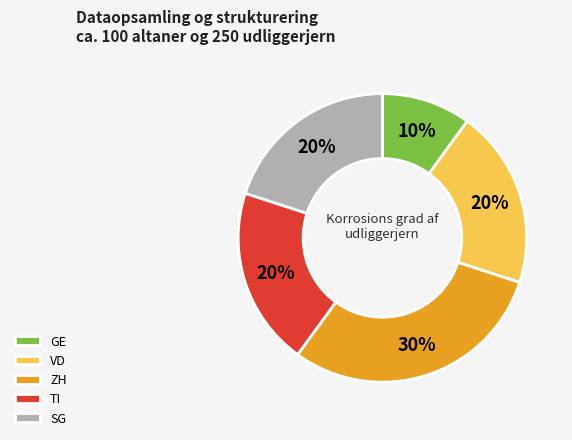

To the nearest percent, what percentage of the pie is TI?

20%